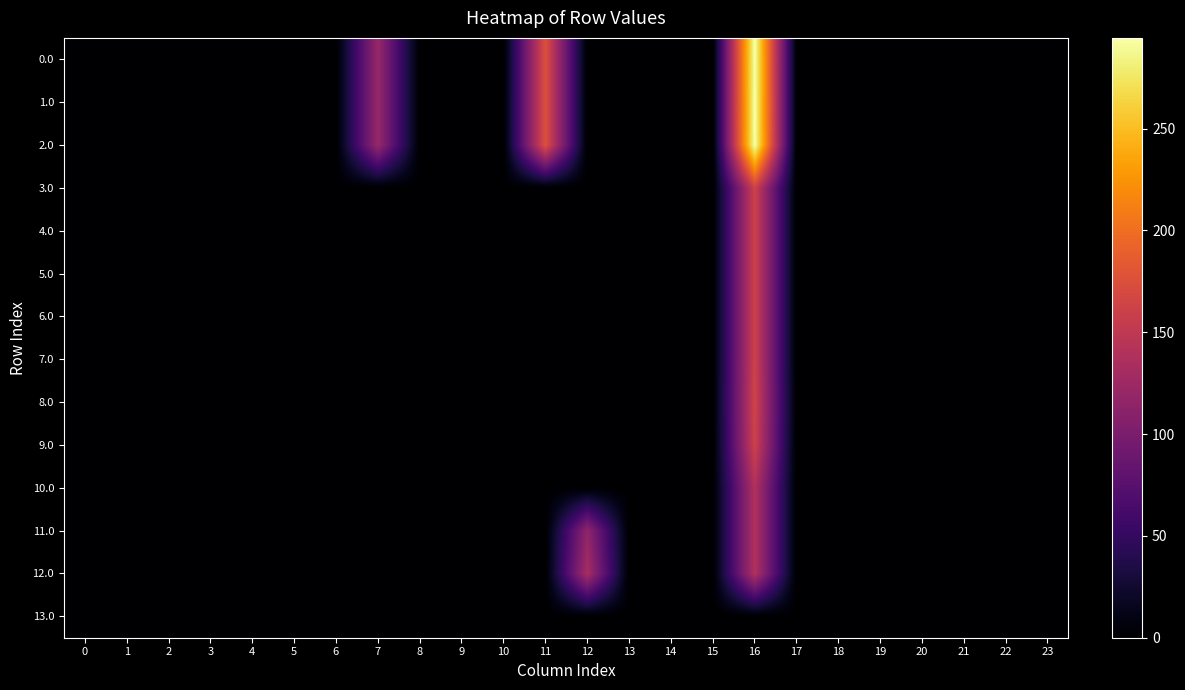

Reading left to right, what are all the values shown in this chart?

0.0: 0=0.0	1=0.0	2=0.0	3=0.0	4=0.0	5=0.0	6=0.0	7=120.6	8=0.0	9=0.0	10=0.0	11=176.7	12=0.0	13=0.0	14=0.0	15=0.0	16=294.5	17=0.0	18=0.0	19=0.0	20=0.0	21=0.0	22=0.0	23=0.0
1.0: 0=0.0	1=0.0	2=0.0	3=0.0	4=0.0	5=0.0	6=0.0	7=120.6	8=0.0	9=0.0	10=0.0	11=176.7	12=0.0	13=0.0	14=0.0	15=0.0	16=294.5	17=0.0	18=0.0	19=0.0	20=0.0	21=0.0	22=0.0	23=0.0
2.0: 0=0.0	1=0.0	2=0.0	3=0.0	4=0.0	5=0.0	6=0.0	7=120.6	8=0.0	9=0.0	10=0.0	11=176.7	12=0.0	13=0.0	14=0.0	15=0.0	16=294.5	17=0.0	18=0.0	19=0.0	20=0.0	21=0.0	22=0.0	23=0.0
3.0: 0=0.0	1=0.0	2=0.0	3=0.0	4=0.0	5=0.0	6=0.0	7=0.0	8=0.0	9=0.0	10=0.0	11=0.0	12=0.0	13=0.0	14=0.0	15=0.0	16=161.2	17=0.0	18=0.0	19=0.0	20=0.0	21=0.0	22=0.0	23=0.0
4.0: 0=0.0	1=0.0	2=0.0	3=0.0	4=0.0	5=0.0	6=0.0	7=0.0	8=0.0	9=0.0	10=0.0	11=0.0	12=0.0	13=0.0	14=0.0	15=0.0	16=161.2	17=0.0	18=0.0	19=0.0	20=0.0	21=0.0	22=0.0	23=0.0
5.0: 0=0.0	1=0.0	2=0.0	3=0.0	4=0.0	5=0.0	6=0.0	7=0.0	8=0.0	9=0.0	10=0.0	11=0.0	12=0.0	13=0.0	14=0.0	15=0.0	16=161.2	17=0.0	18=0.0	19=0.0	20=0.0	21=0.0	22=0.0	23=0.0
6.0: 0=0.0	1=0.0	2=0.0	3=0.0	4=0.0	5=0.0	6=0.0	7=0.0	8=0.0	9=0.0	10=0.0	11=0.0	12=0.0	13=0.0	14=0.0	15=0.0	16=161.2	17=0.0	18=0.0	19=0.0	20=0.0	21=0.0	22=0.0	23=0.0
7.0: 0=0.0	1=0.0	2=0.0	3=0.0	4=0.0	5=0.0	6=0.0	7=0.0	8=0.0	9=0.0	10=0.0	11=0.0	12=0.0	13=0.0	14=0.0	15=0.0	16=161.2	17=0.0	18=0.0	19=0.0	20=0.0	21=0.0	22=0.0	23=0.0
8.0: 0=0.0	1=0.0	2=0.0	3=0.0	4=0.0	5=0.0	6=0.0	7=0.0	8=0.0	9=0.0	10=0.0	11=0.0	12=0.0	13=0.0	14=0.0	15=0.0	16=163.2	17=0.0	18=0.0	19=0.0	20=0.0	21=0.0	22=0.0	23=0.0
9.0: 0=0.0	1=0.0	2=0.0	3=0.0	4=0.0	5=0.0	6=0.0	7=0.0	8=0.0	9=0.0	10=0.0	11=0.0	12=0.0	13=0.0	14=0.0	15=0.0	16=161.2	17=0.0	18=0.0	19=0.0	20=0.0	21=0.0	22=0.0	23=0.0
10.0: 0=0.0	1=0.0	2=0.0	3=0.0	4=0.0	5=0.0	6=0.0	7=0.0	8=0.0	9=0.0	10=0.0	11=0.0	12=0.0	13=0.0	14=0.0	15=0.0	16=139.2	17=0.0	18=0.0	19=0.0	20=0.0	21=0.0	22=0.0	23=0.0
11.0: 0=0.0	1=0.0	2=0.0	3=0.0	4=0.0	5=0.0	6=0.0	7=0.0	8=0.0	9=0.0	10=0.0	11=0.0	12=115.7	13=0.0	14=0.0	15=0.0	16=139.2	17=0.0	18=0.0	19=0.0	20=0.0	21=0.0	22=0.0	23=0.0
12.0: 0=0.0	1=0.0	2=0.0	3=0.0	4=0.0	5=0.0	6=0.0	7=0.0	8=0.0	9=0.0	10=0.0	11=0.0	12=132.9	13=0.0	14=0.0	15=0.0	16=139.2	17=0.0	18=0.0	19=0.0	20=0.0	21=0.0	22=0.0	23=0.0
13.0: 0=0.0	1=0.0	2=0.0	3=0.0	4=0.0	5=0.0	6=0.0	7=0.0	8=0.0	9=0.0	10=0.0	11=0.0	12=0.0	13=0.0	14=0.0	15=0.0	16=0.0	17=0.0	18=0.0	19=0.0	20=0.0	21=0.0	22=0.0	23=0.0